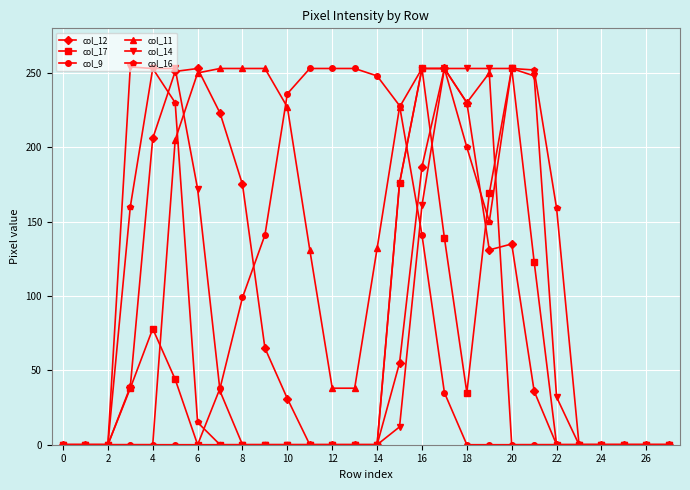

Which series has the largest total across all categories?

col_11